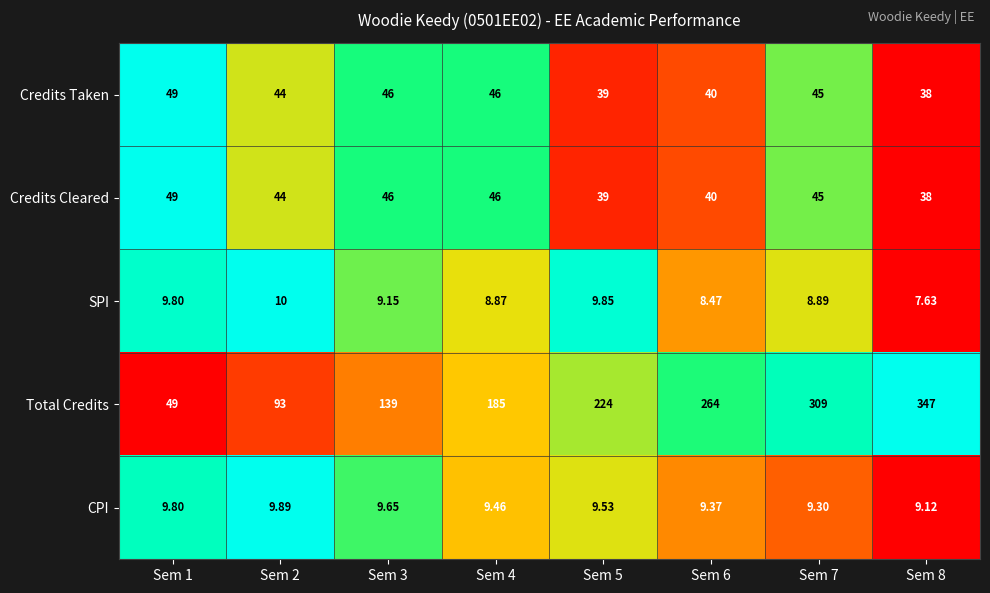

What is the spread (max minus min) of values at Sem 4?

176.1